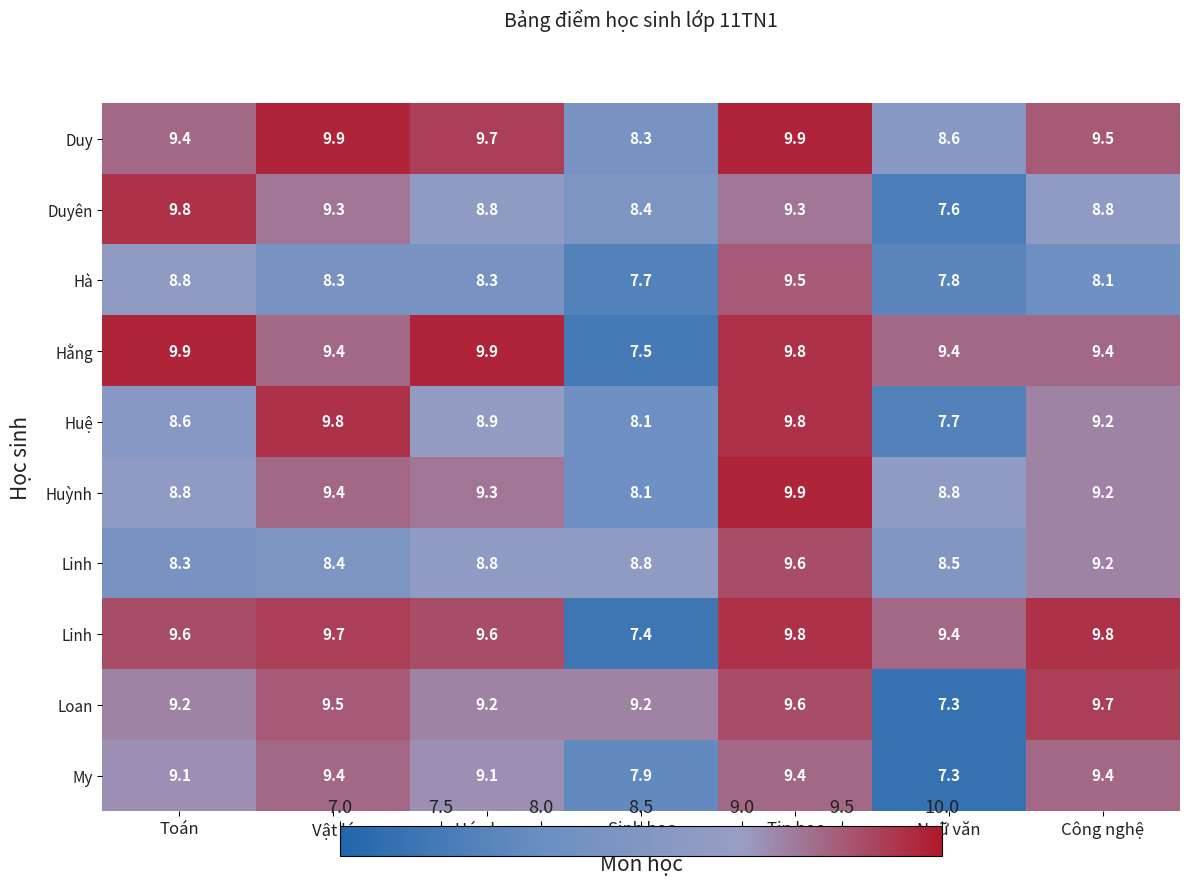

What is the total value across all series at Vật lý?

93.1